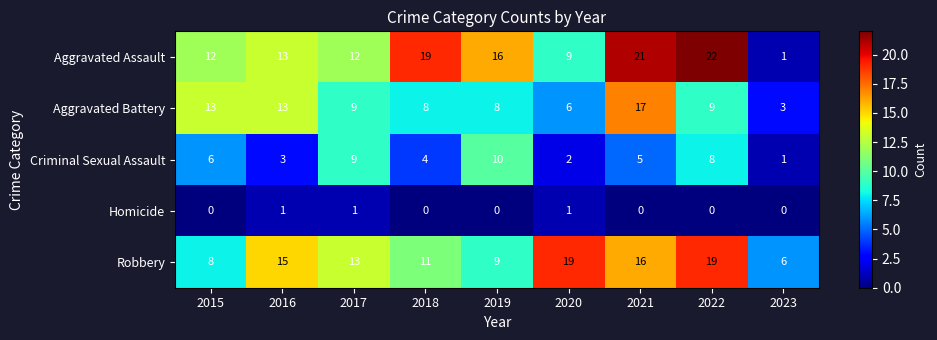

Which category has the lowest value in the Aggravated Assault series?

2023